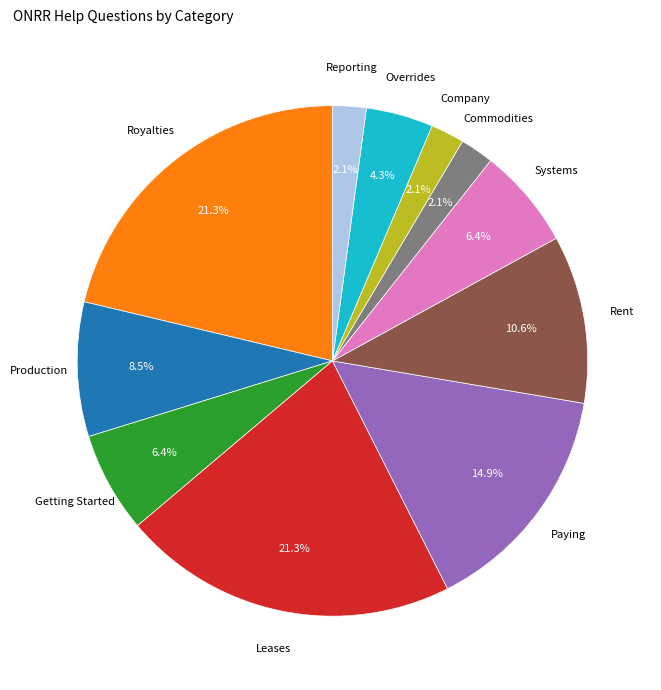

What percentage is the Commodities slice, to the nearest percent?

2%